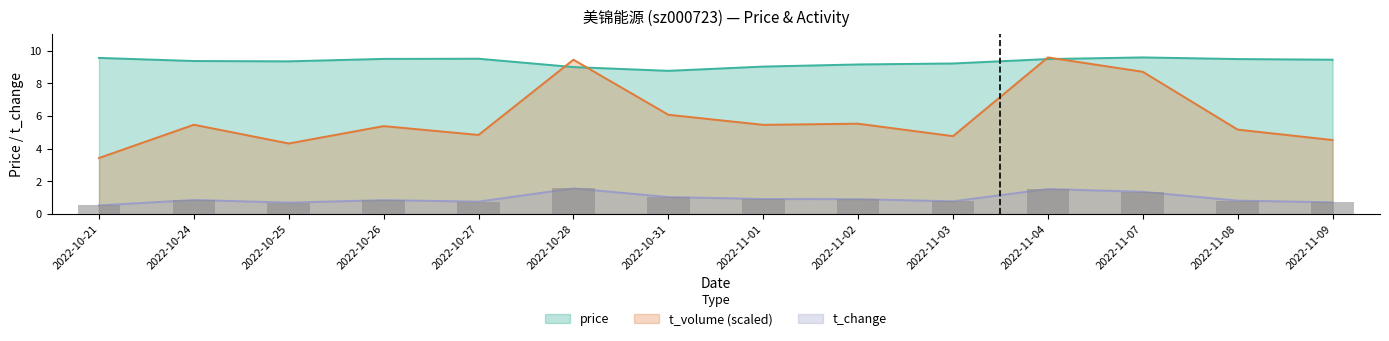

How many values in the price series exceed 9?

12